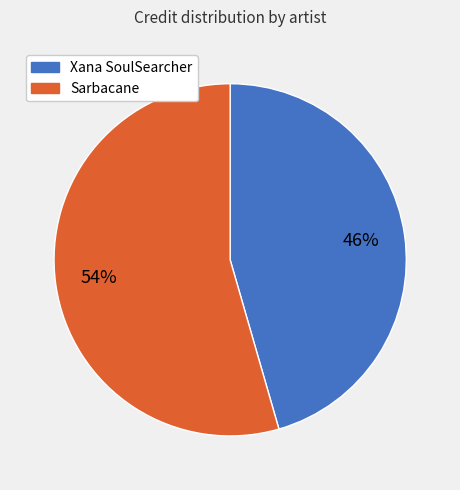

What is the largest slice in the pie chart?

Sarbacane